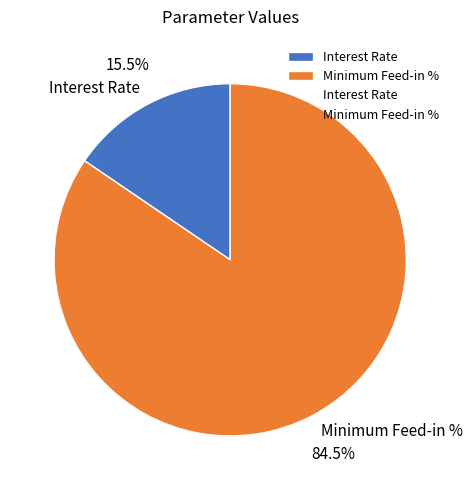

Which has a higher value, Interest Rate or Minimum Feed-in %?

Minimum Feed-in %